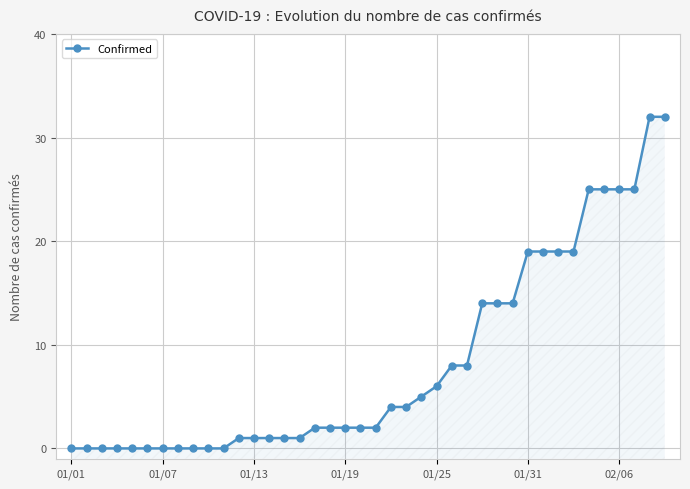

Which label corresponds to the smallest value in the chart?

01/01